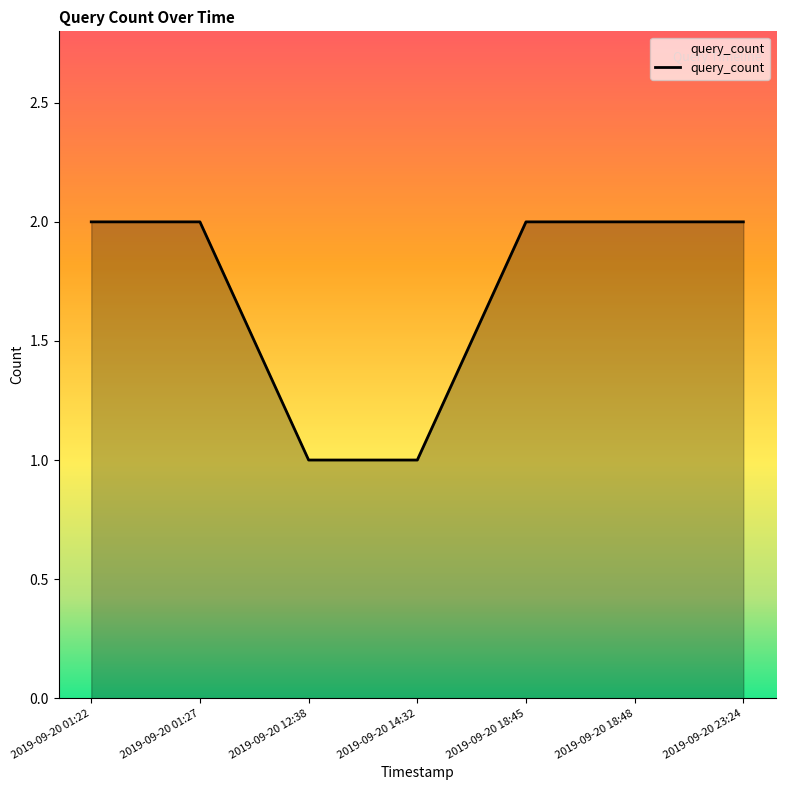

What is the average value?

2